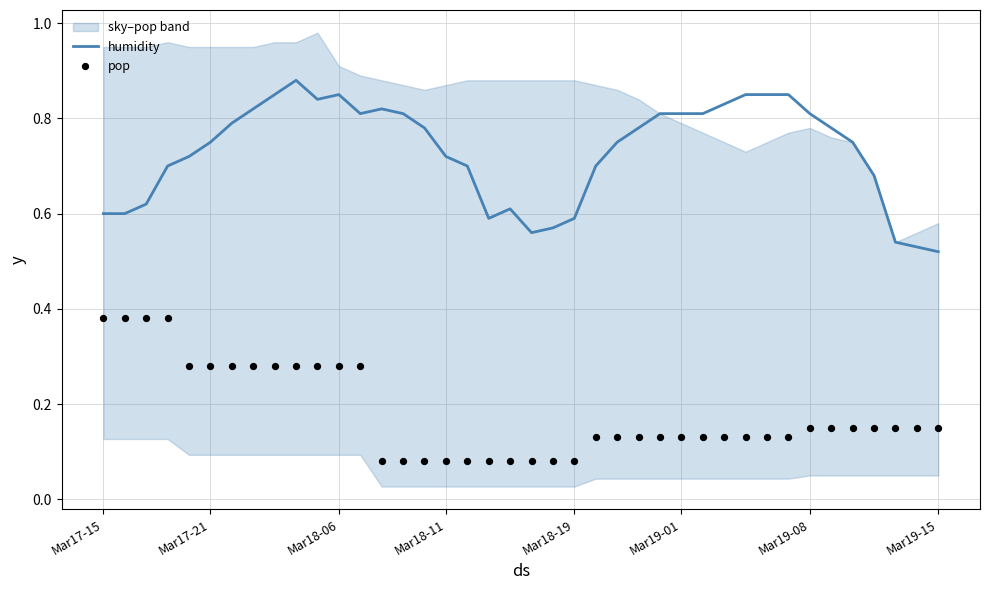

At how many categories does at least one series exceed 0?

40